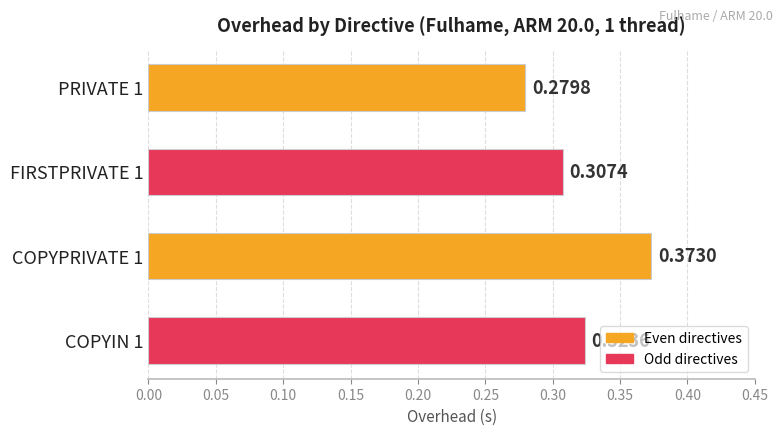

Which has a higher value, PRIVATE 1 or COPYIN 1?

COPYIN 1